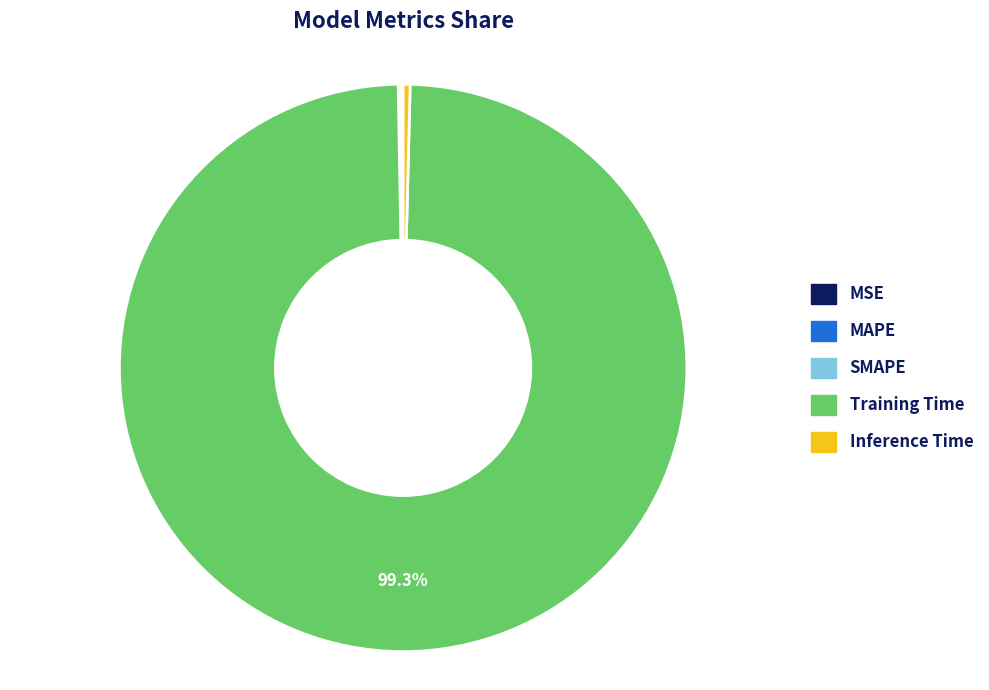

Which slice is the largest?

Training Time